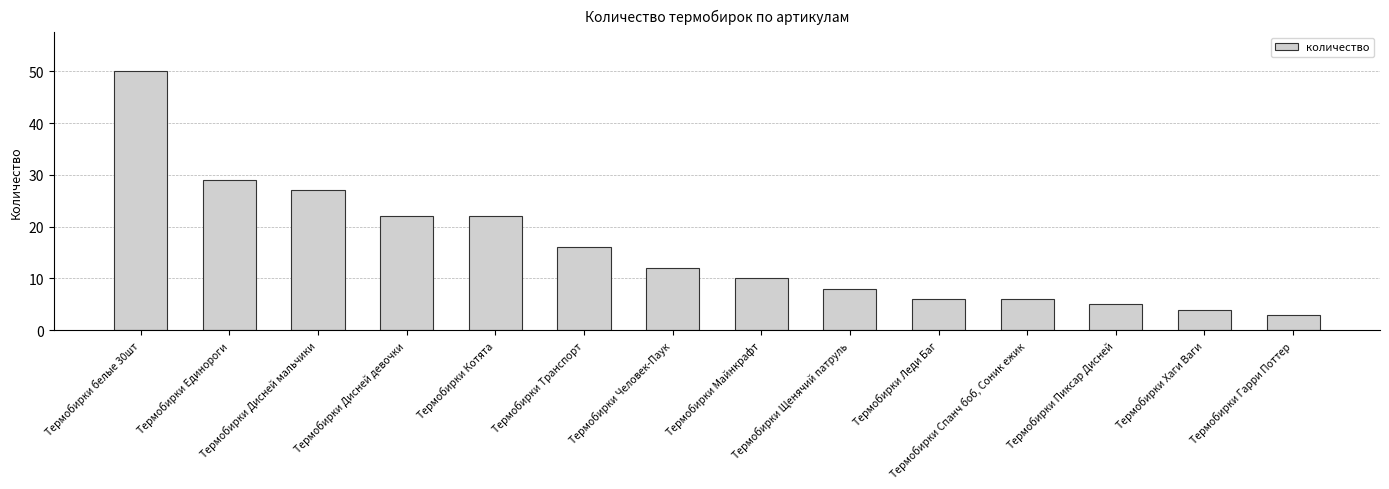

At which category does the chart reach its minimum across all series?

Термобирки Гарри Поттер